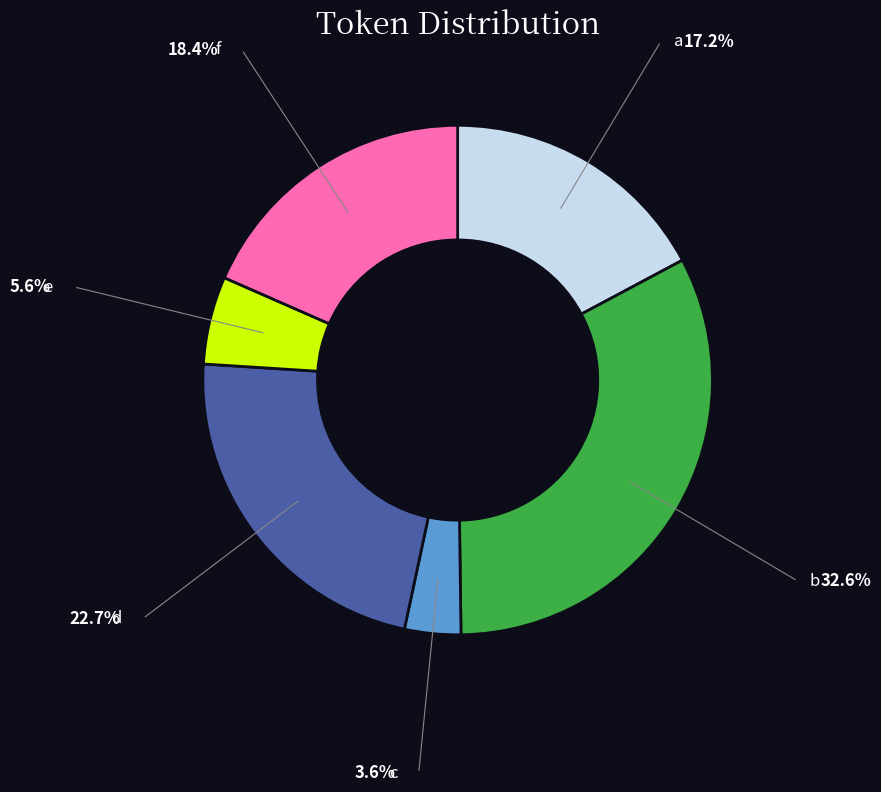

How many slices are in this pie chart?

6